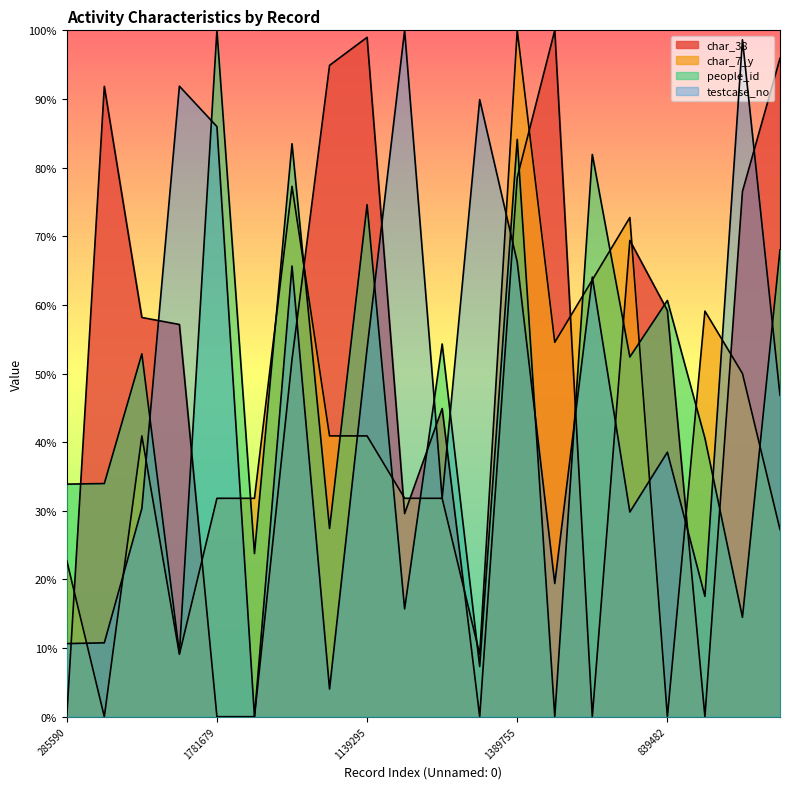

Reading right to left, transcribe all the data shown in this chart.

people_id: 1003944=68.0	2032887=14.5	422267=40.6	839482=60.6	666336=52.4	1346121=81.9	459501=0.0	1389755=84.1	1859822=7.3	705518=54.3	2060185=15.7	1139295=74.6	154005=27.4	1378129=83.5	74046=23.8	1781679=100.0	1898558=9.3	676813=52.9	287769=34.0	285590=33.9
testcase_no: 1003944=46.8	2032887=98.6	422267=17.5	839482=38.5	666336=29.8	1346121=64.0	459501=19.4	1389755=66.2	1859822=89.9	705518=31.8	2060185=100.0	1139295=53.6	154005=4.0	1378129=65.7	74046=0.0	1781679=86.0	1898558=91.9	676813=30.3	287769=10.8	285590=10.7
char_38: 1003944=95.9	2032887=76.5	422267=0.0	839482=59.2	666336=69.4	1346121=0.0	459501=100.0	1389755=78.6	1859822=0.0	705518=44.9	2060185=29.6	1139295=99.0	154005=94.9	1378129=52.0	74046=0.0	1781679=0.0	1898558=57.1	676813=58.2	287769=91.8	285590=0.0
char_7_y: 1003944=27.3	2032887=50.0	422267=59.1	839482=0.0	666336=72.7	1346121=63.6	459501=54.5	1389755=100.0	1859822=9.1	705518=31.8	2060185=31.8	1139295=40.9	154005=40.9	1378129=77.3	74046=31.8	1781679=31.8	1898558=9.1	676813=40.9	287769=0.0	285590=22.7